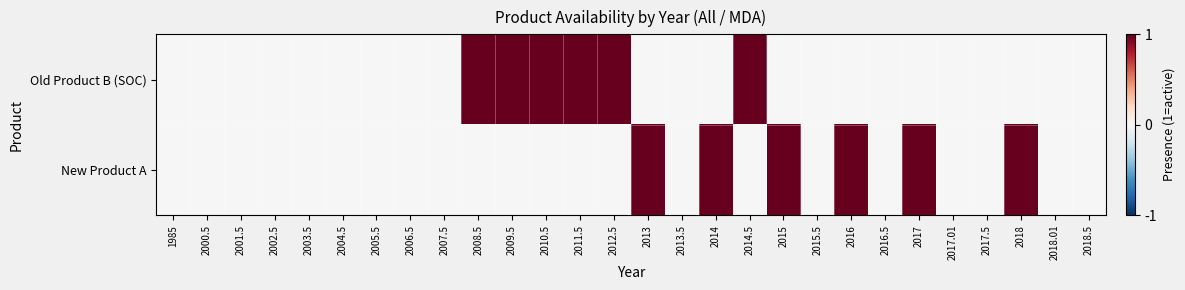

Which category has the lowest value across all series?

1985